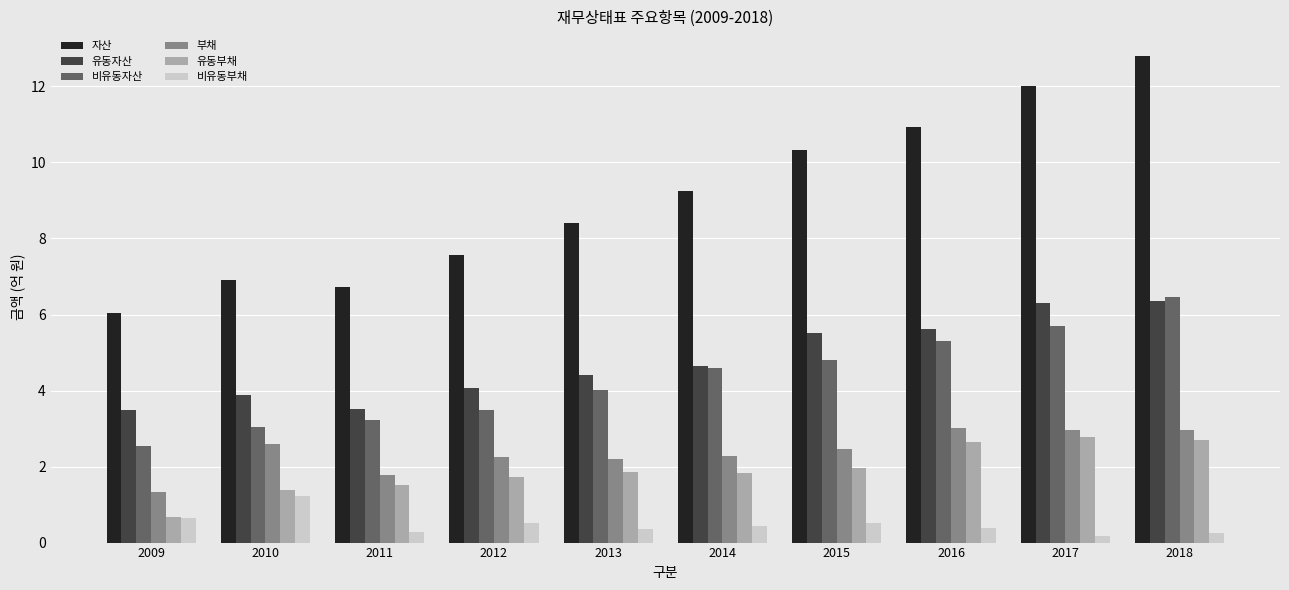

At how many categories does at least one series exceed 1?

10